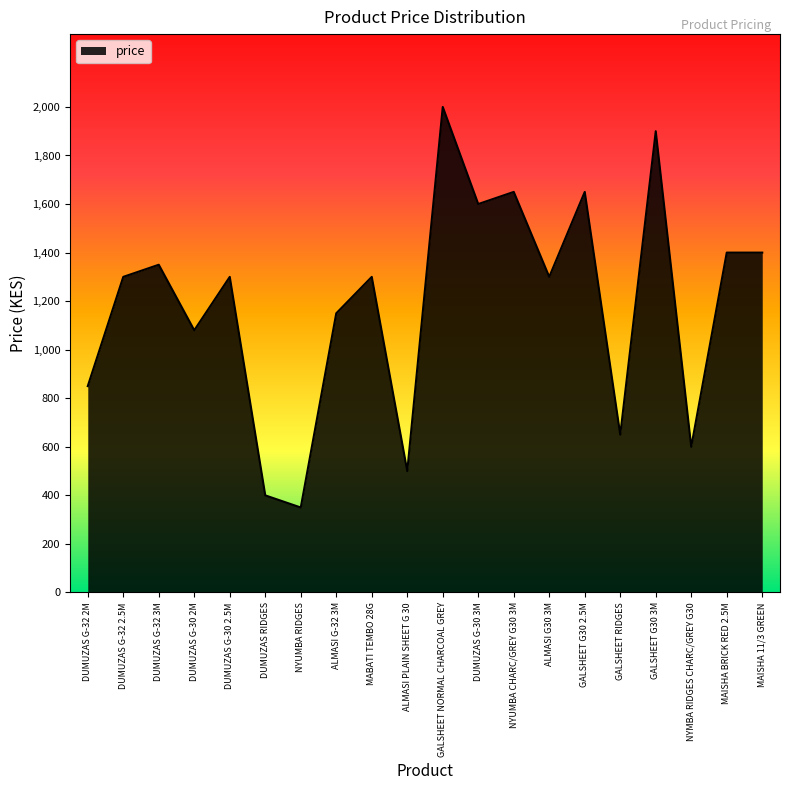

True or false: the data has more than 1 interior local peaks.

True